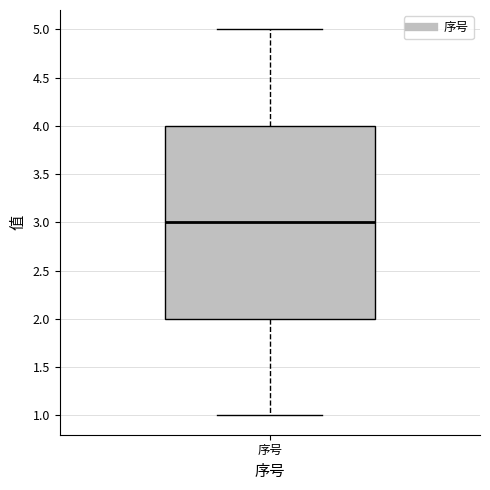

Read this box plot against the y-axis: the position of the median line, the range covered by the box, and the ends of both whiskers. The values are not printed on the chart, so give them approximately, as read against the axis.

median 3, box 2 to 4, whiskers 1 to 5